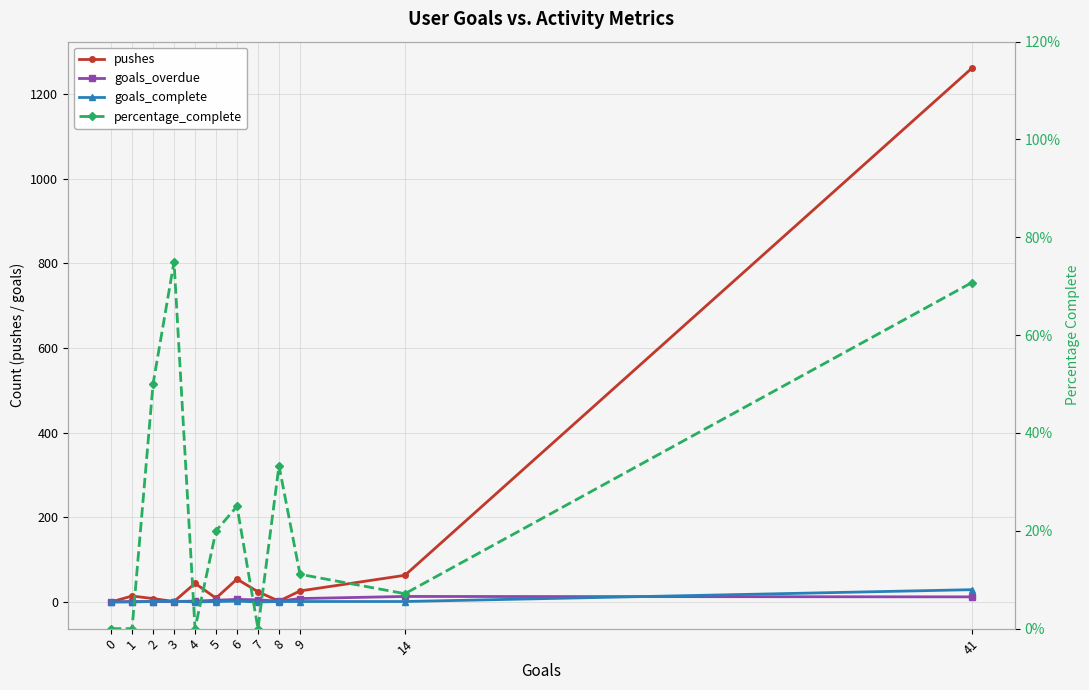

What is the difference between the second highest and second lowest values in the percentage_complete series?

0.7